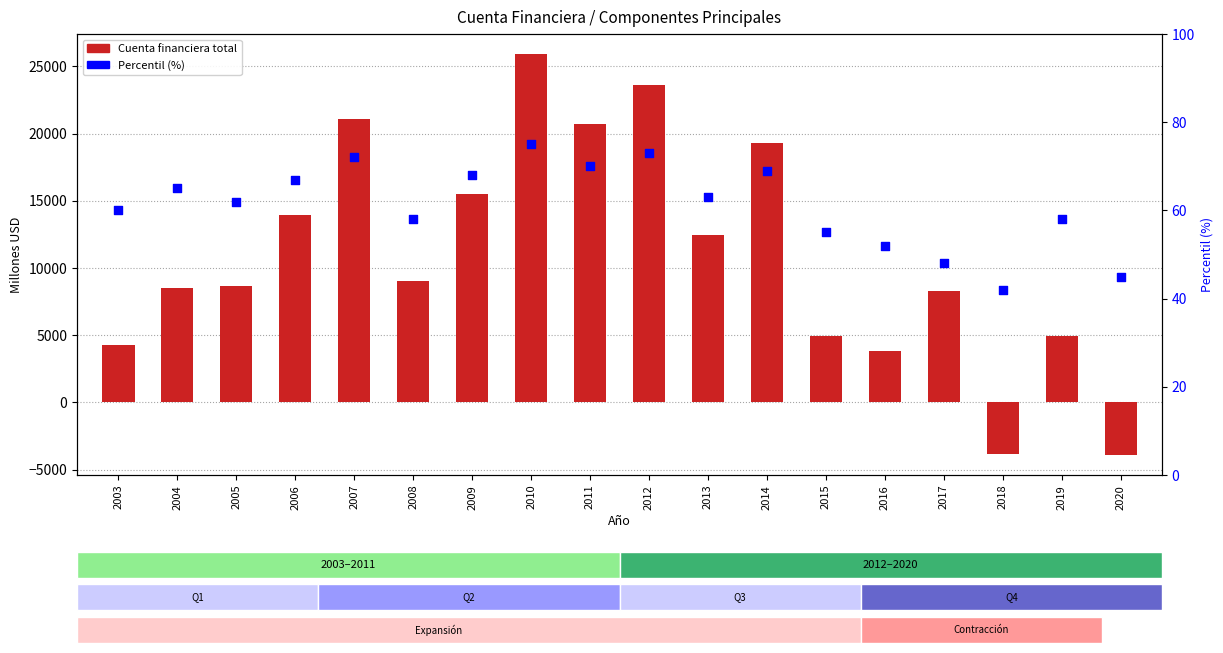

Which series has the widest spread of Y values?

Cuenta financiera total